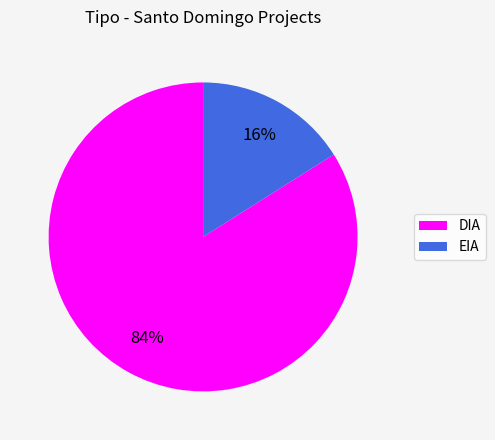

Is DIA the majority of the pie?

Yes